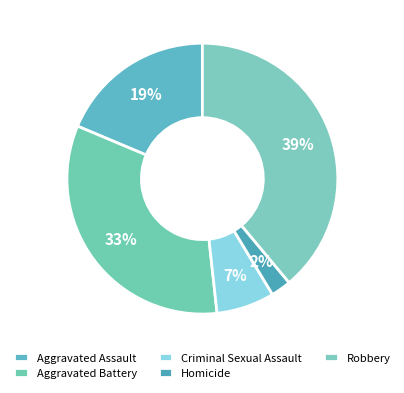

Count the number of slices in the pie.

5